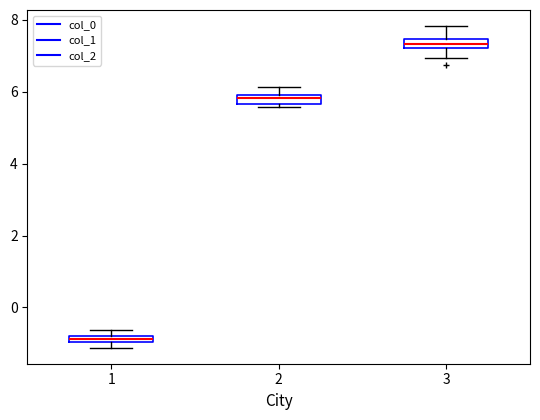

Where does the upper whisker of the box at x = 2 end on the y-axis? The values are not printed on the chart, so give them approximately, as read against the axis.

6.2